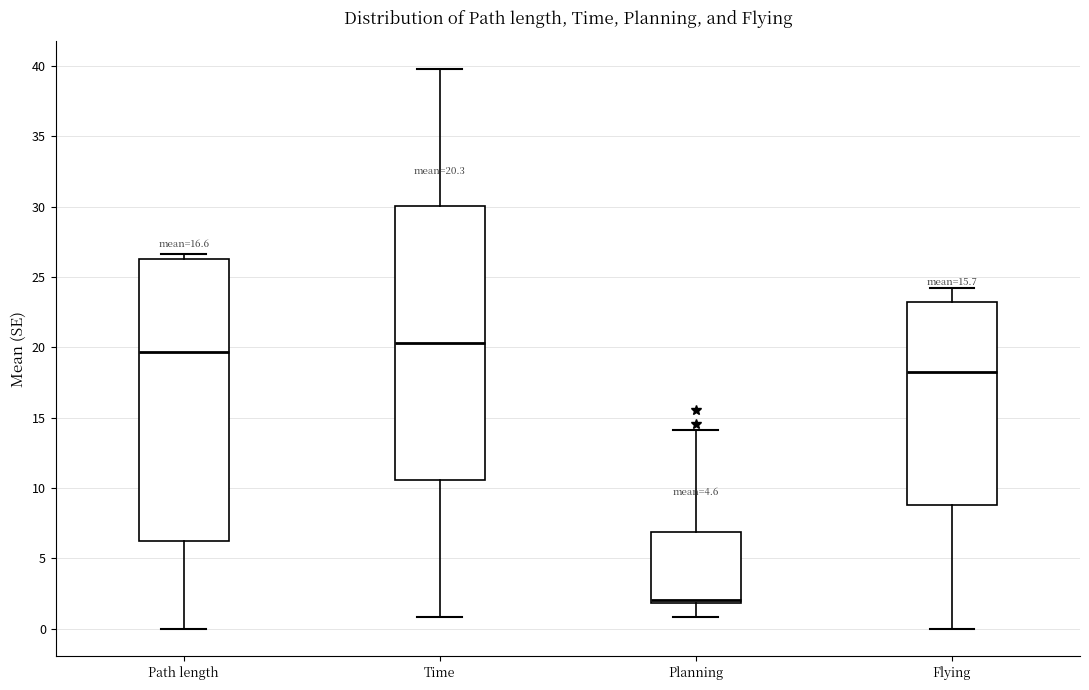

Comparing the boxes themselves (not the whiskers), which one is the tallest?

Path length